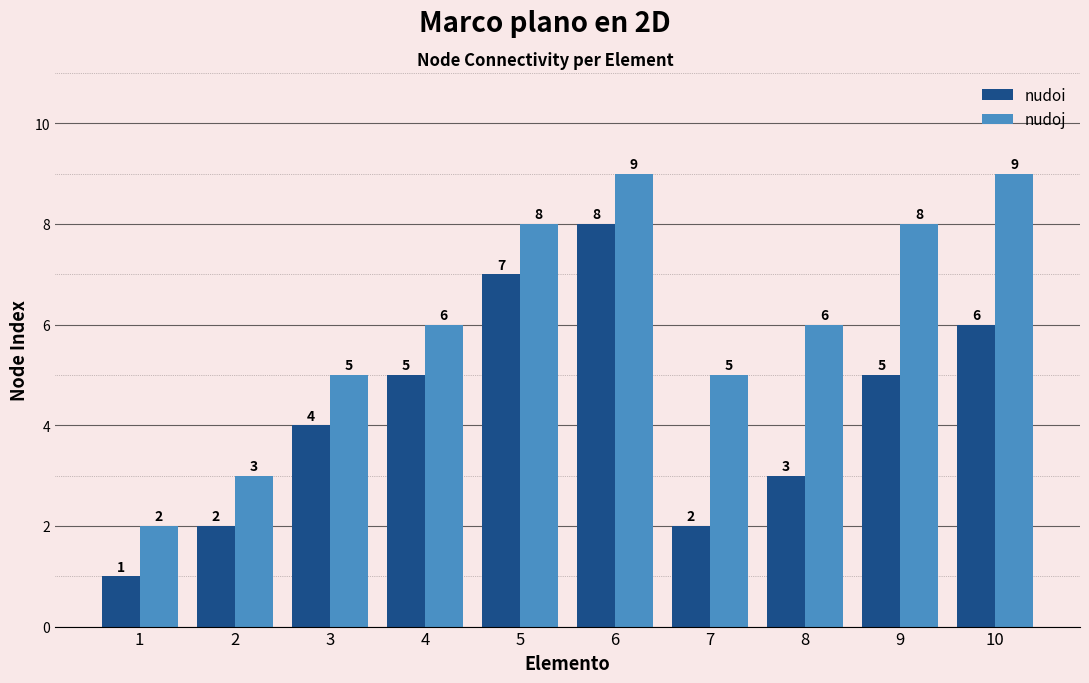

Is the value of nudoi at 9 greater than the value of nudoj at 8?

No